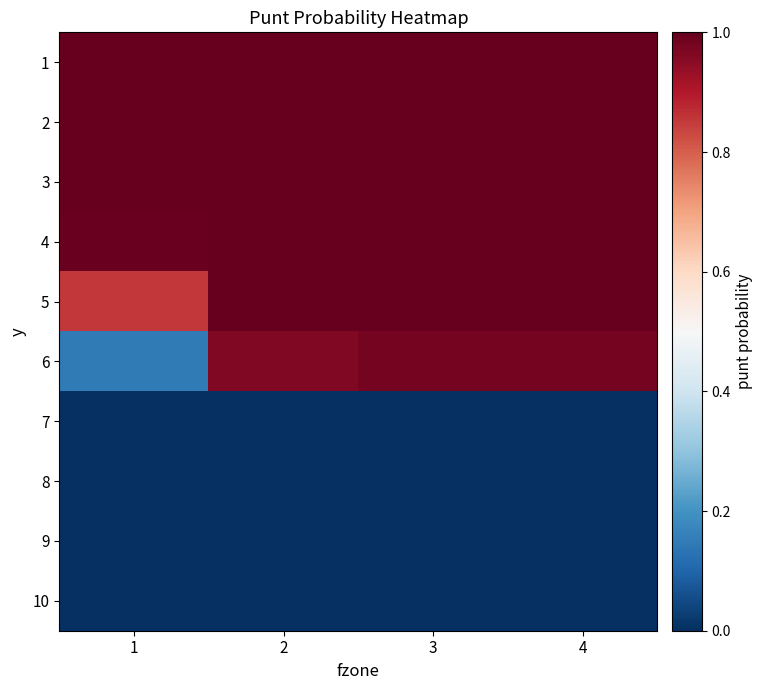

Reading left to right, list all the values displayed in this chart.

1: 1=1.0	2=1.0	3=1.0	4=1.0
2: 1=1.0	2=1.0	3=1.0	4=1.0
3: 1=1.0	2=1.0	3=1.0	4=1.0
4: 1=1.0	2=1.0	3=1.0	4=1.0
5: 1=0.9	2=1.0	3=1.0	4=1.0
6: 1=0.1	2=1.0	3=1.0	4=1.0
7: 1=0.0	2=0.0	3=0.0	4=0.0
8: 1=0.0	2=0.0	3=0.0	4=0.0
9: 1=0.0	2=0.0	3=0.0	4=0.0
10: 1=0.0	2=0.0	3=0.0	4=0.0